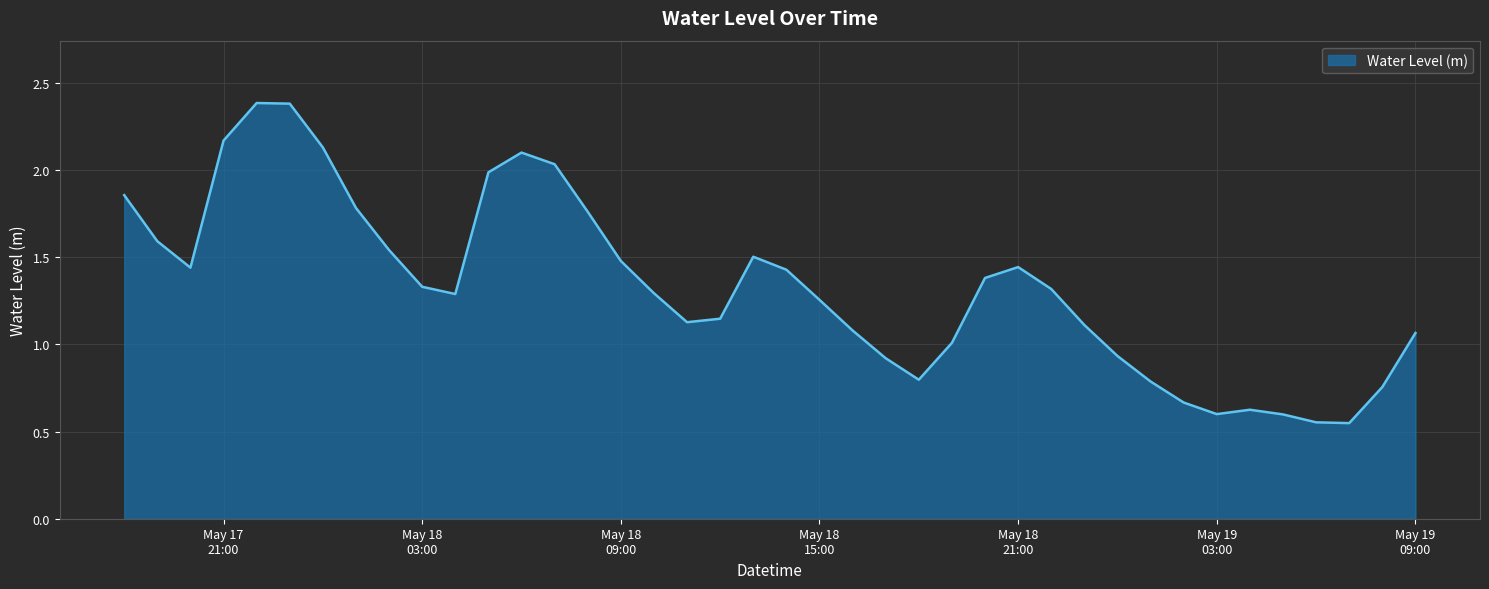

What is the greatest value displayed?

2.4